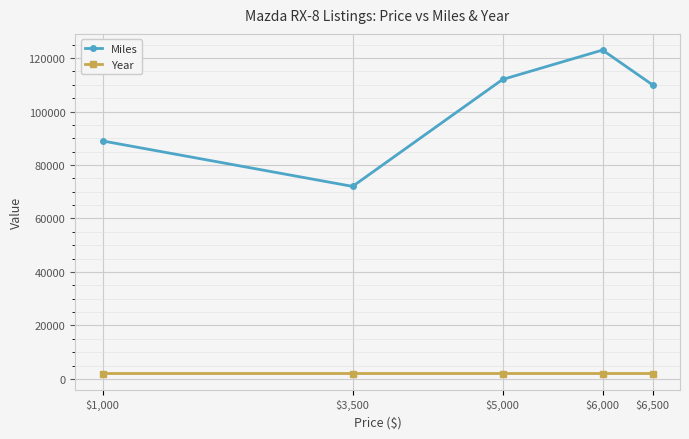

The value of Miles at $1,000 is 41497. True or false?

False